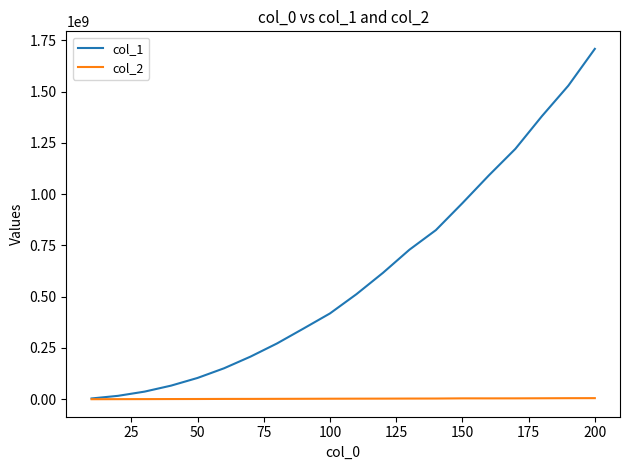

Which series has the largest total across all categories?

col_1